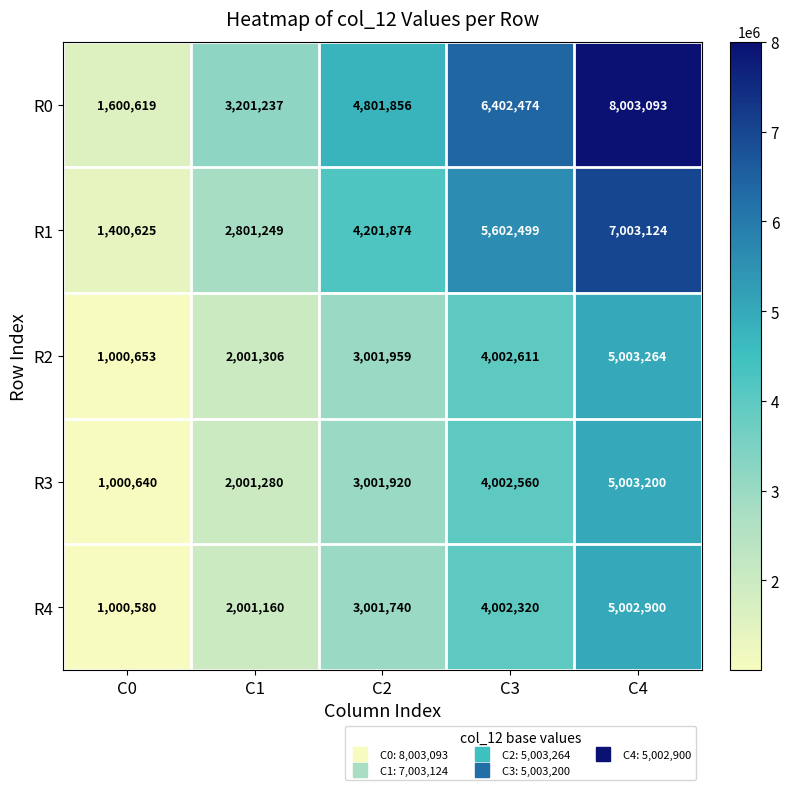

Which series has the widest spread of values?

R0